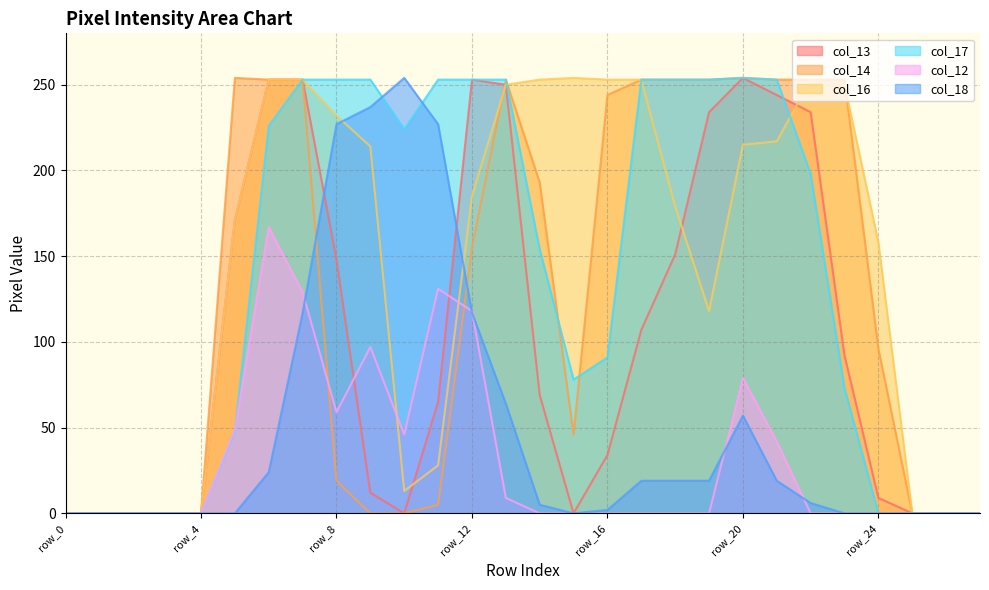

How many times do col_16 and col_12 cross each other?

2